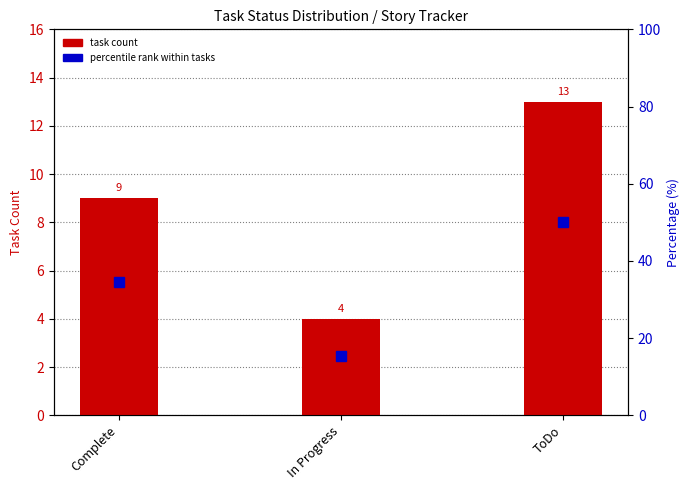

How many task count values are between 4 and 13?

3